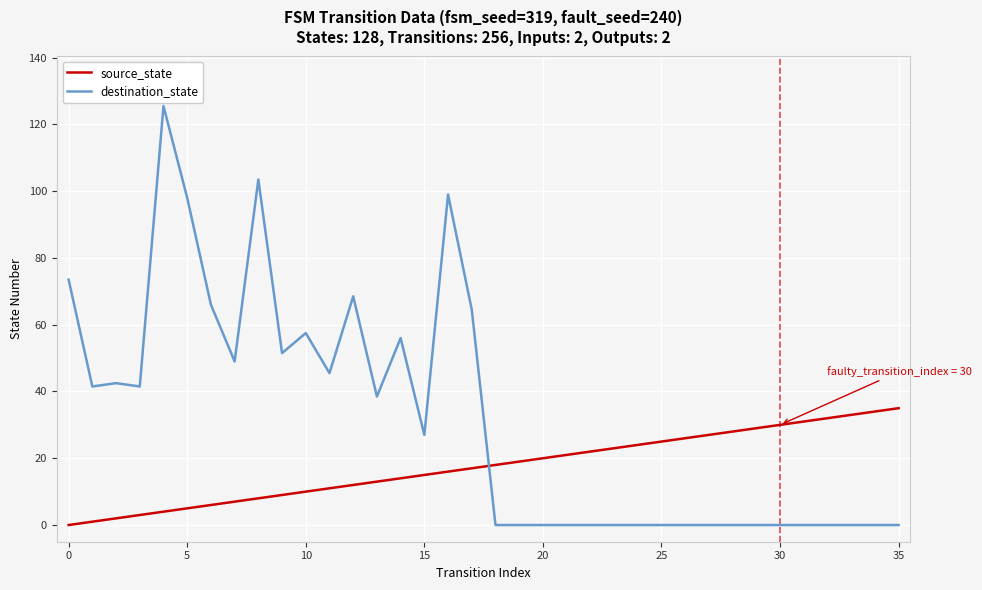

Which series ends up on top after the final intersection of destination_state and source_state?

source_state